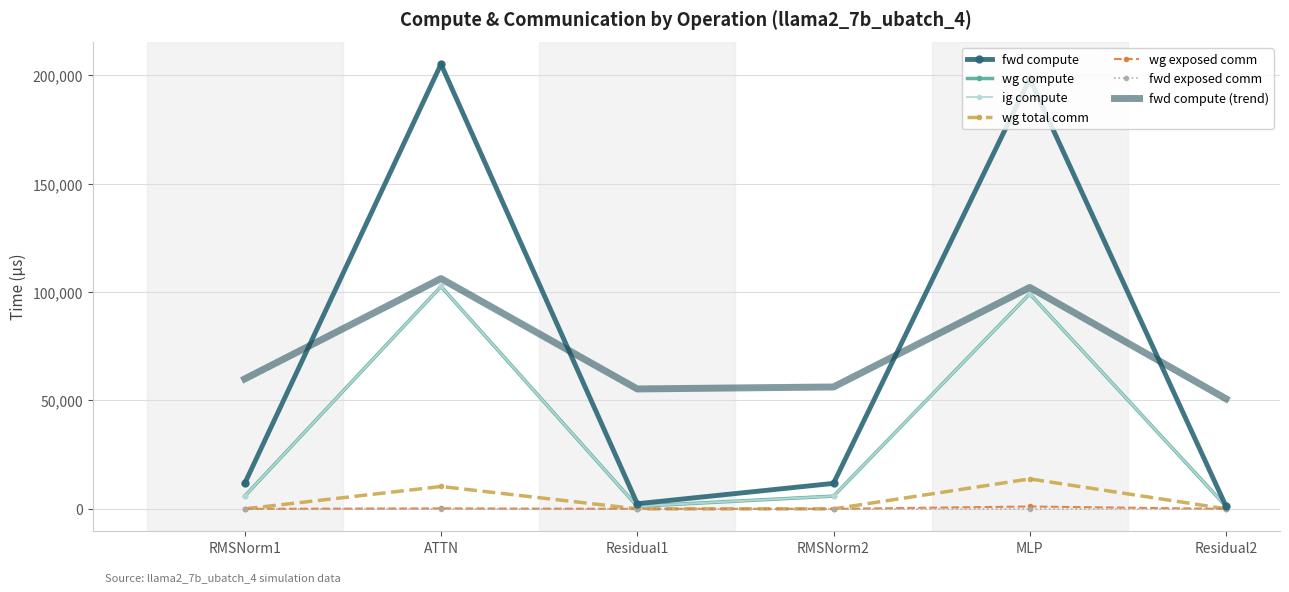

Which series has the largest total across all categories?

fwd compute